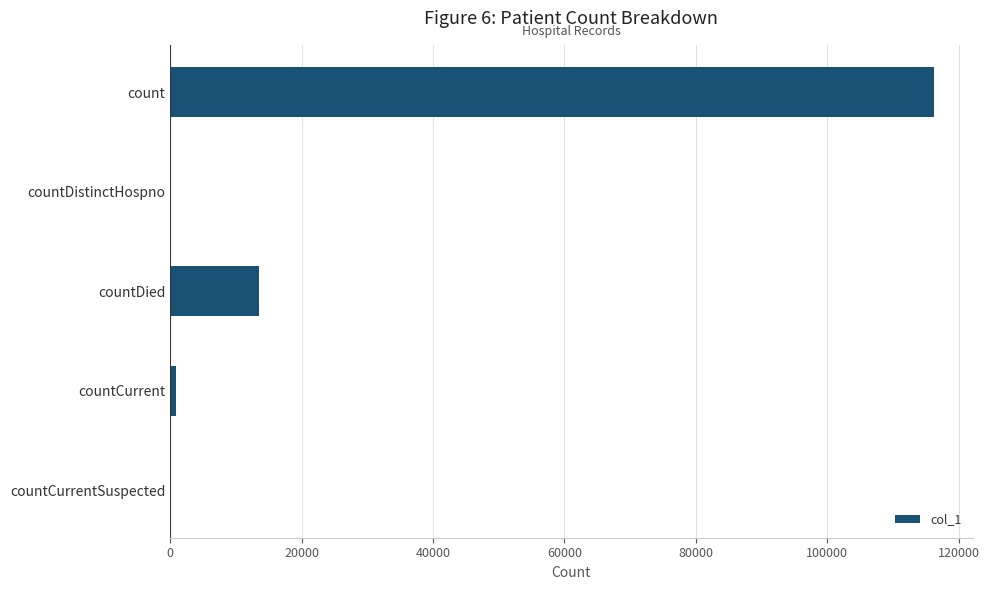

Reading top to bottom, transcribe all the data shown in this chart.

count=116320	countDistinctHospno=0	countDied=13456	countCurrent=901	countCurrentSuspected=0